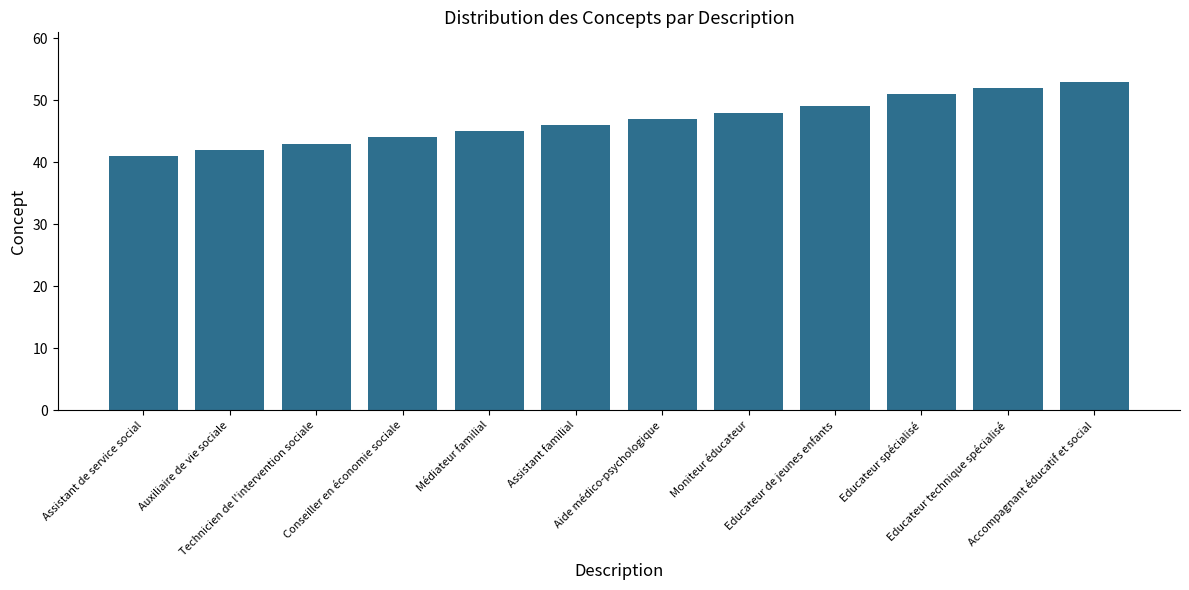

What is the minimum value shown in the chart?

41